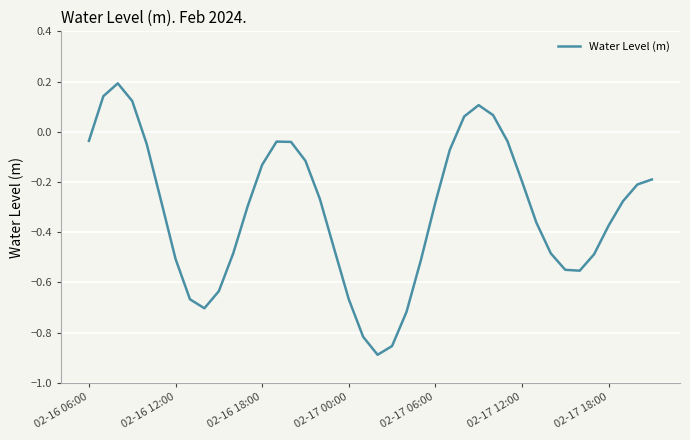

How many lines are shown in the chart?

1